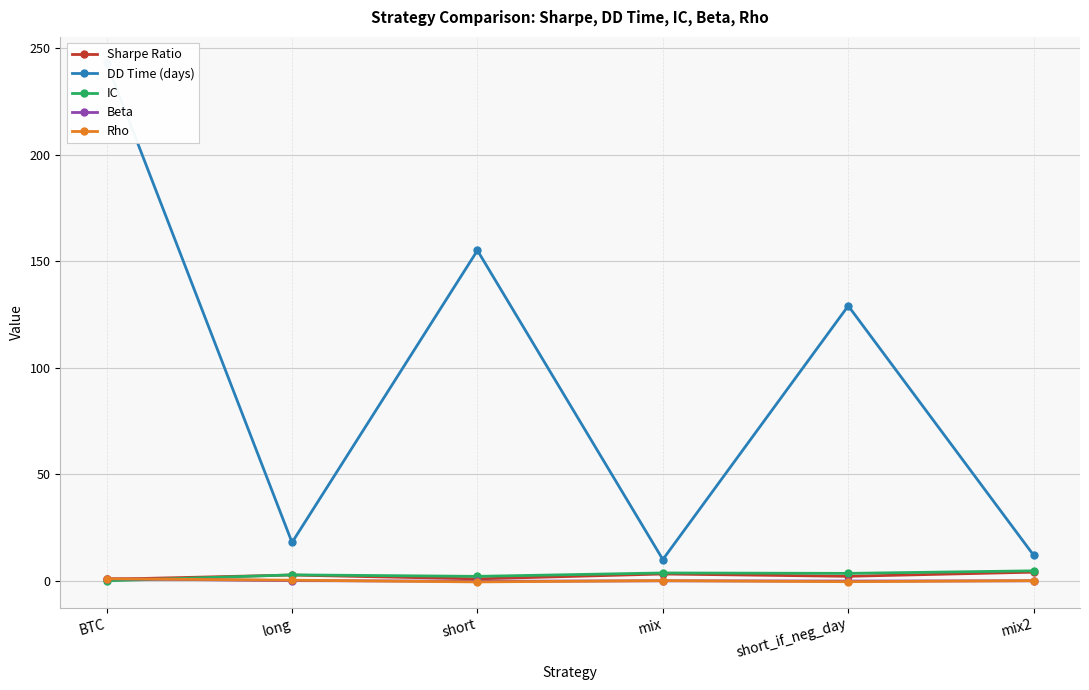

What is the maximum value shown in the chart?

243.0